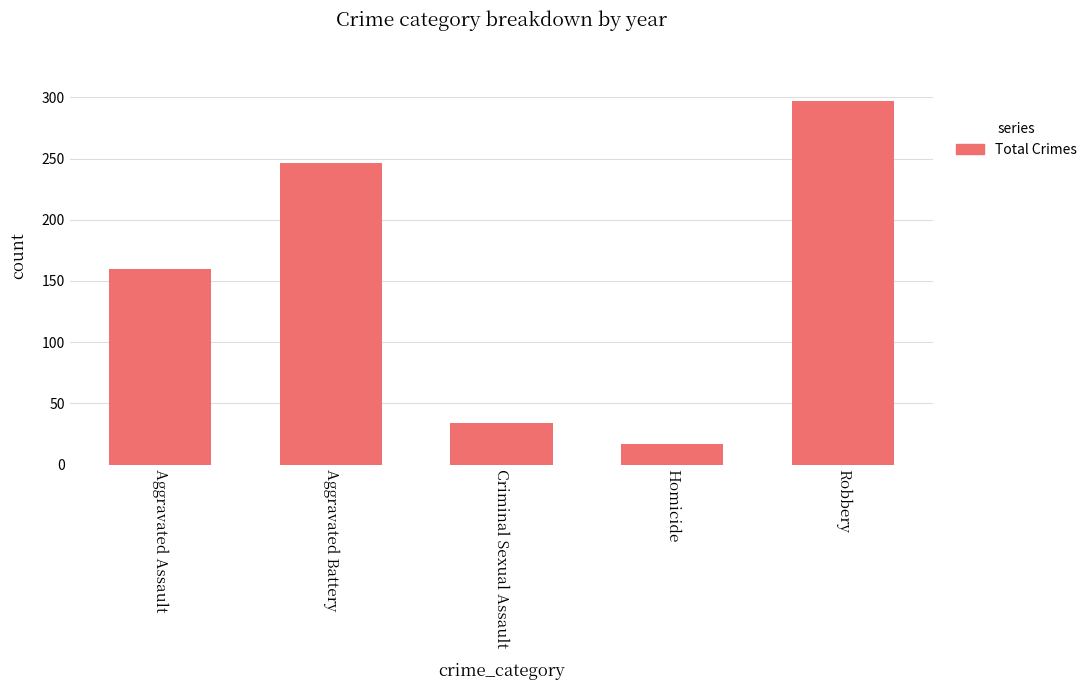

The value at Robbery is 436. True or false?

False